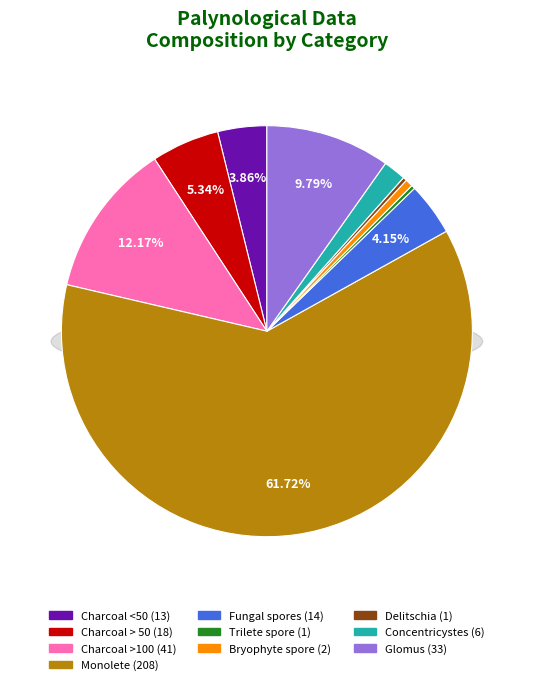

Approximately how many times larger is the value at Delitschia compared to Concentricystes?

0.2